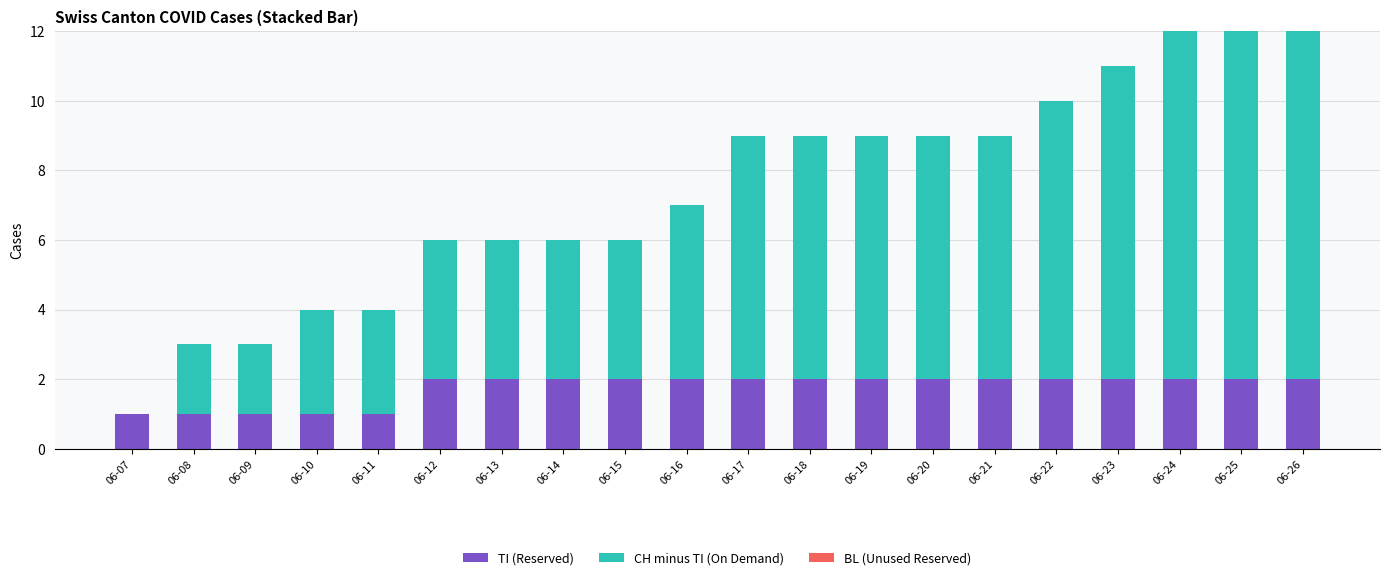

Is it true that TI (Reserved) equals 3 at 06-19?

False